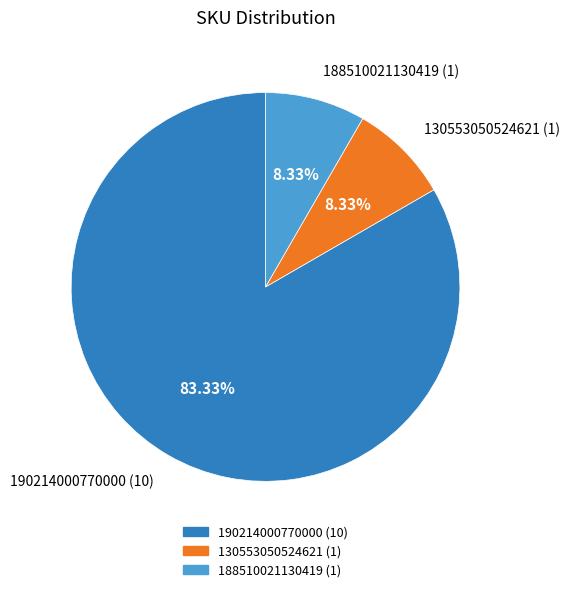

Which slice represents more than half of the pie?

190214000770000